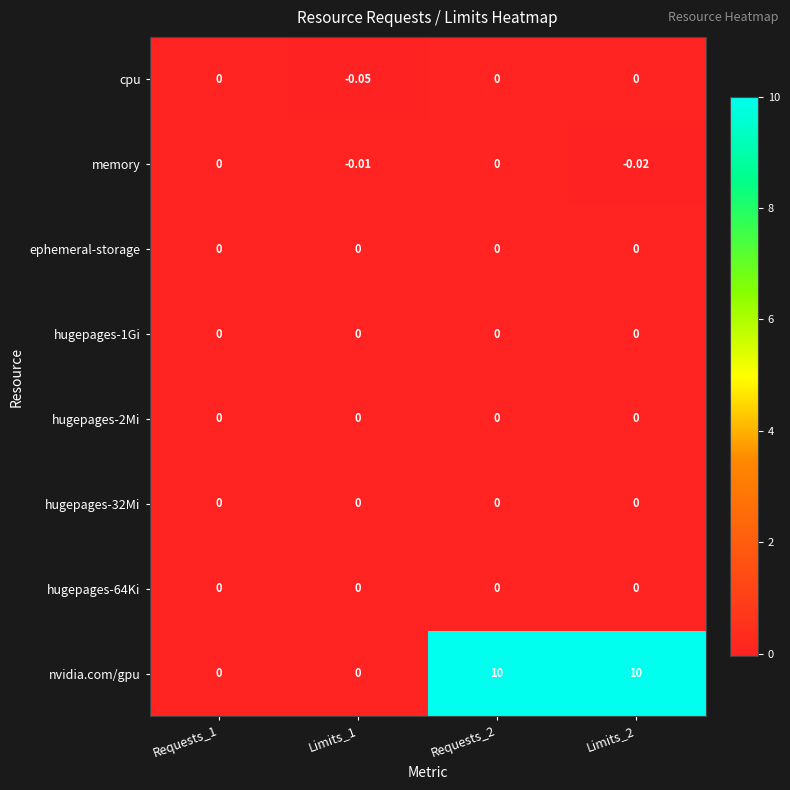

Which series has the largest total across all categories?

nvidia.com/gpu